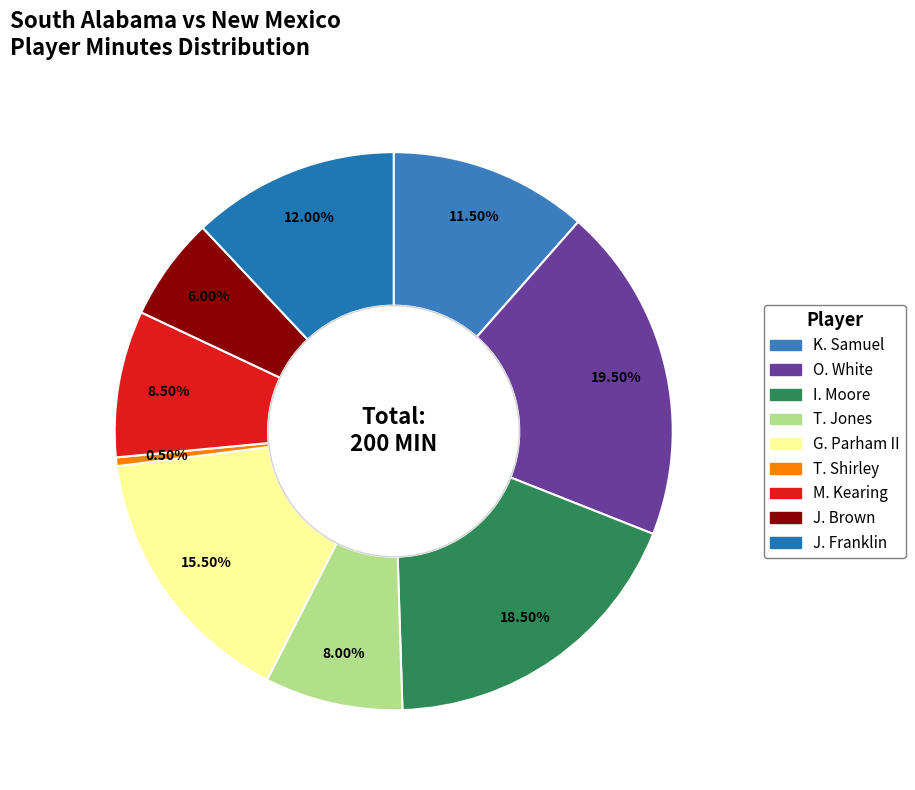

Is it true that J. Brown is 6% of the pie?

True